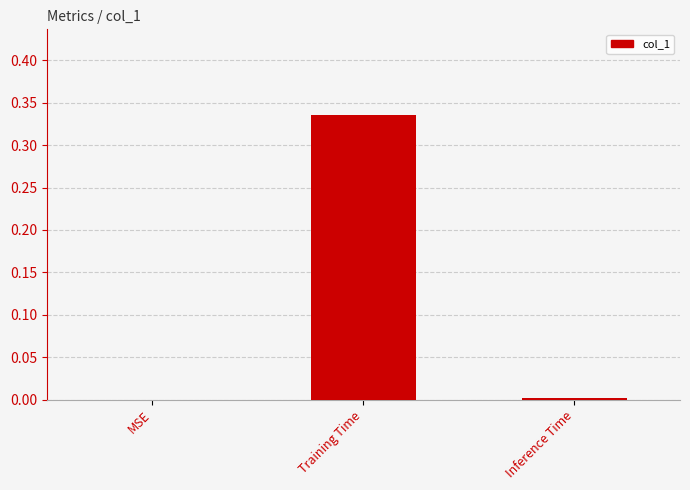

Is it true that the value at Training Time is 0.2?

False